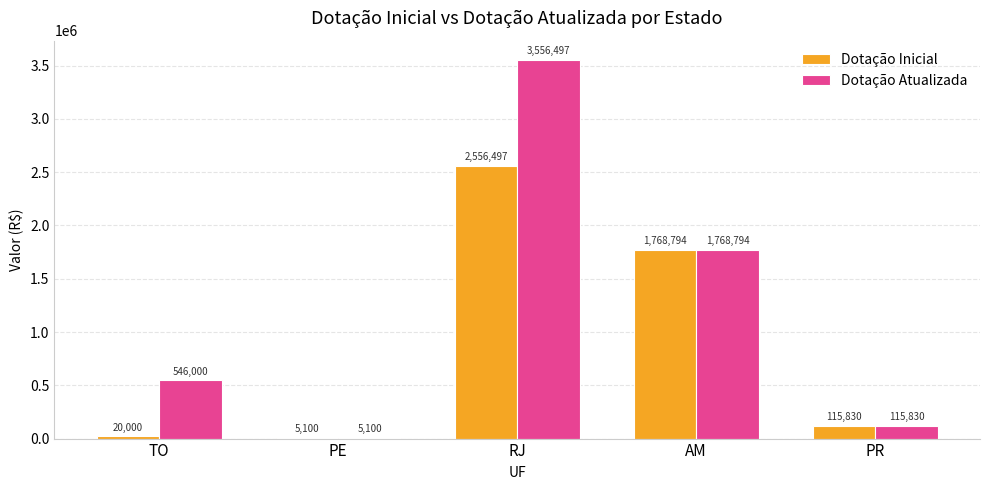

Is the value of Dotação Inicial at RJ greater than the value of Dotação Atualizada at RJ?

No